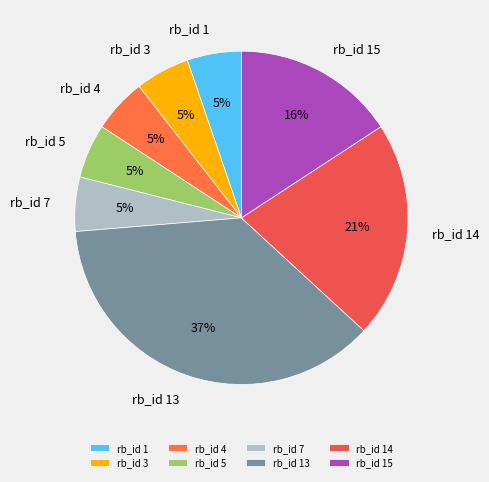

Is it true that rb_id 13 is 37% of the pie?

True